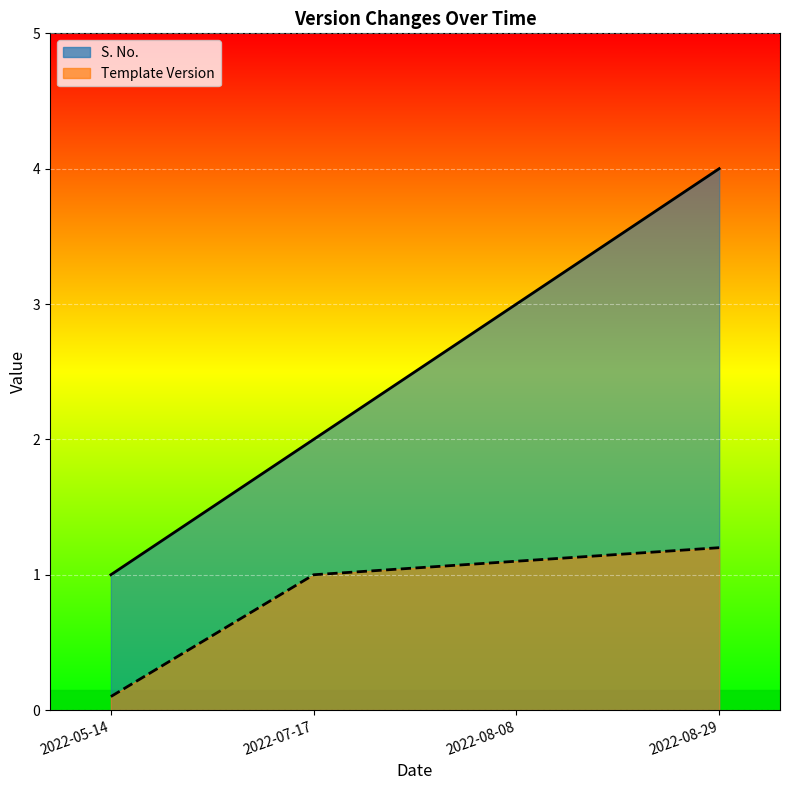

Rank the series by their maximum value, from highest to lowest.

S. No. line, Template Version line